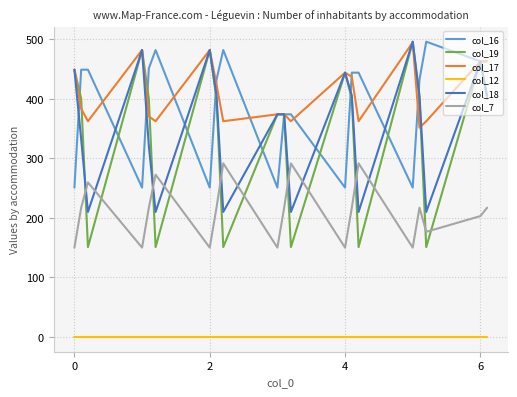

Which series has the largest range (max minus min)?

col_19